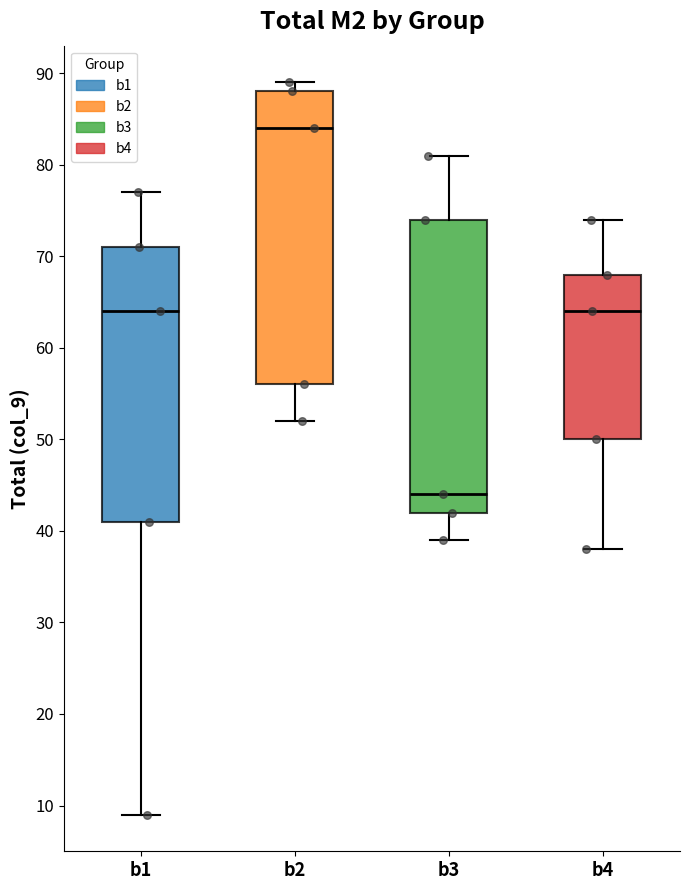

Reading left to right, transcribe this box plot: for each box, give where its median line is, the range the box spans, and where its two whiskers end, as read against the y-axis. The values are not printed on the chart, so give them approximately, as read against the axis.

b1: median 64, box 41 to 71, whiskers 9 to 77
b2: median 84, box 56 to 88, whiskers 52 to 89
b3: median 44, box 42 to 74, whiskers 39 to 81
b4: median 64, box 50 to 68, whiskers 38 to 74